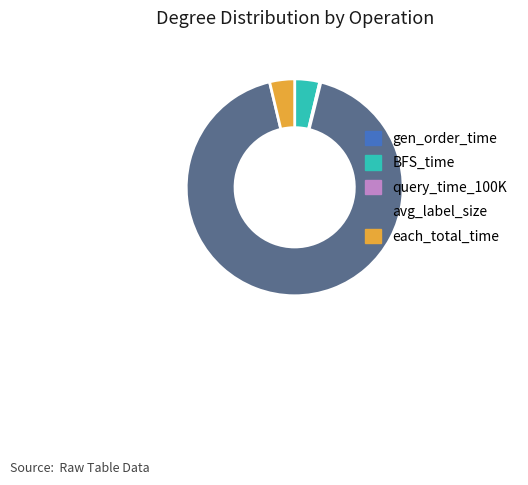

Which category accounts for the majority?

avg_label_size